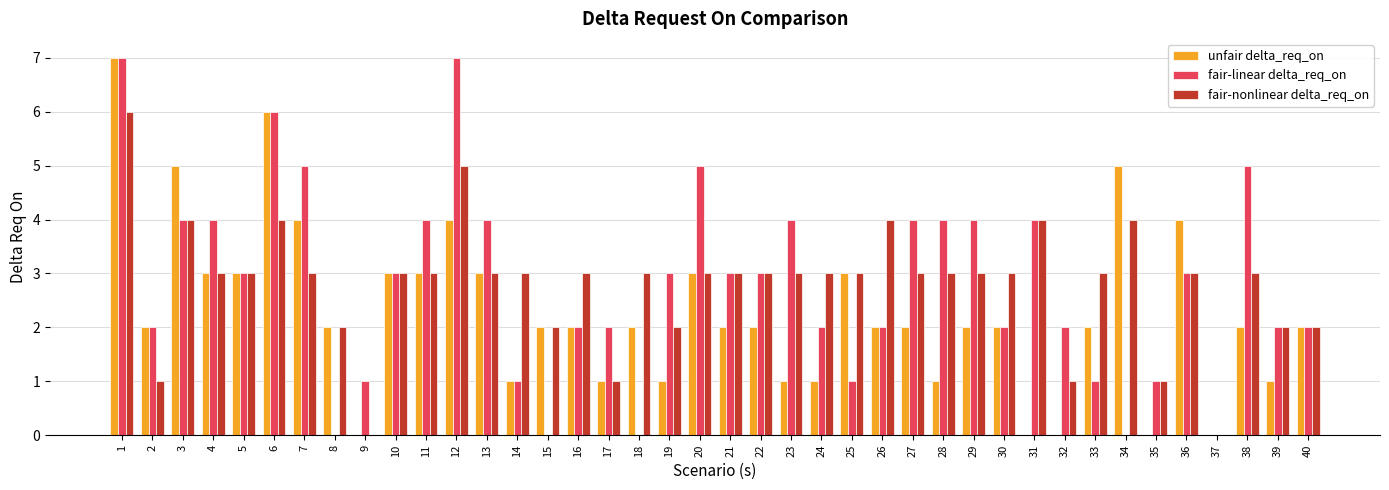

How many series are shown in this chart?

3